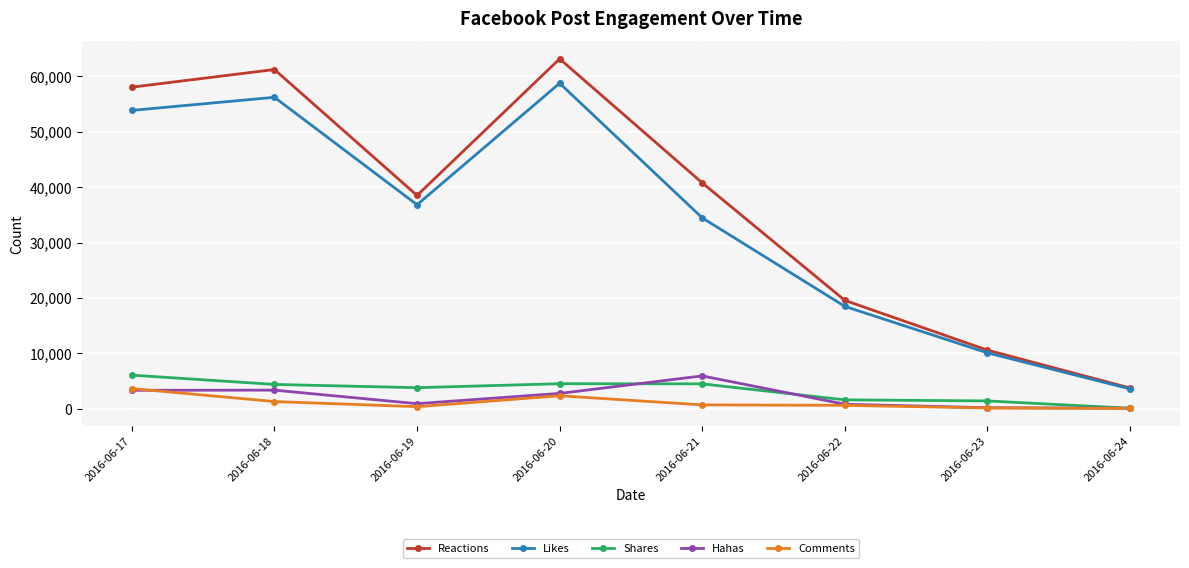

Is the value of Hahas at 2016-06-23 greater than the value of Shares at 2016-06-19?

No